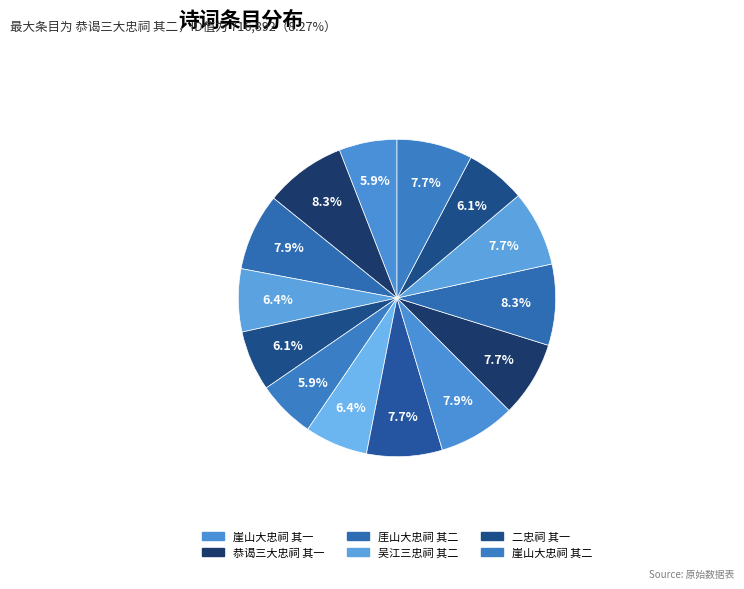

Which slice is the largest?

恭谒三大忠祠 其二